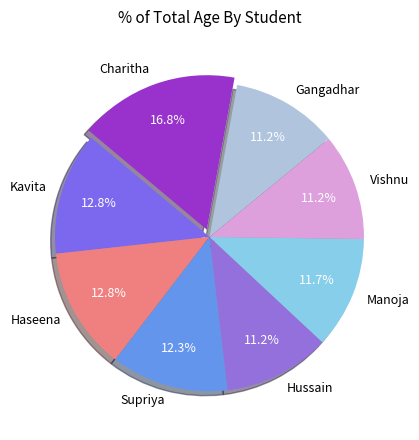

Which has a higher value, Vishnu or Manoja?

Manoja